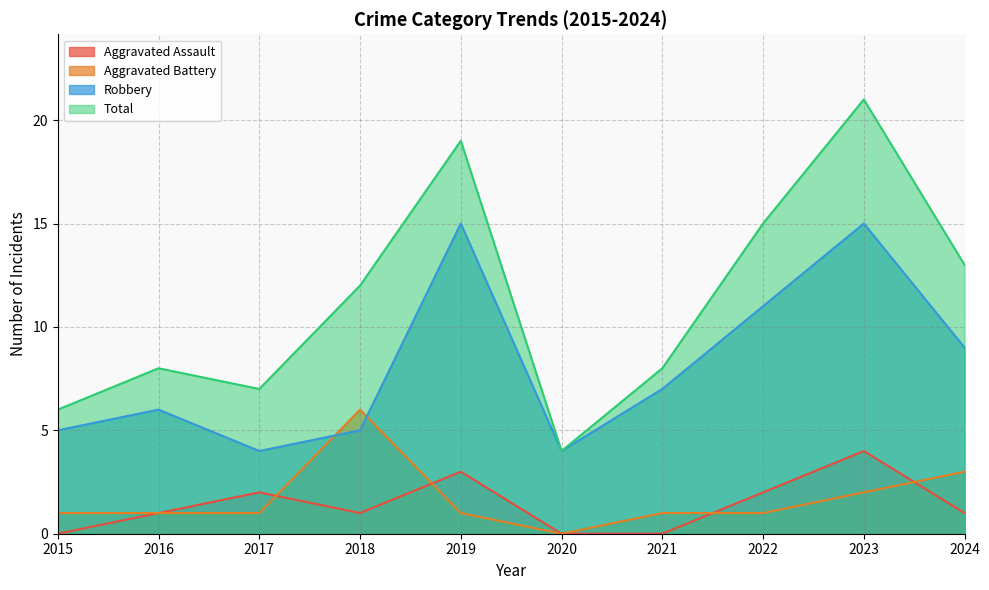

True or false: Aggravated Battery and Robbery cross at least once.

True